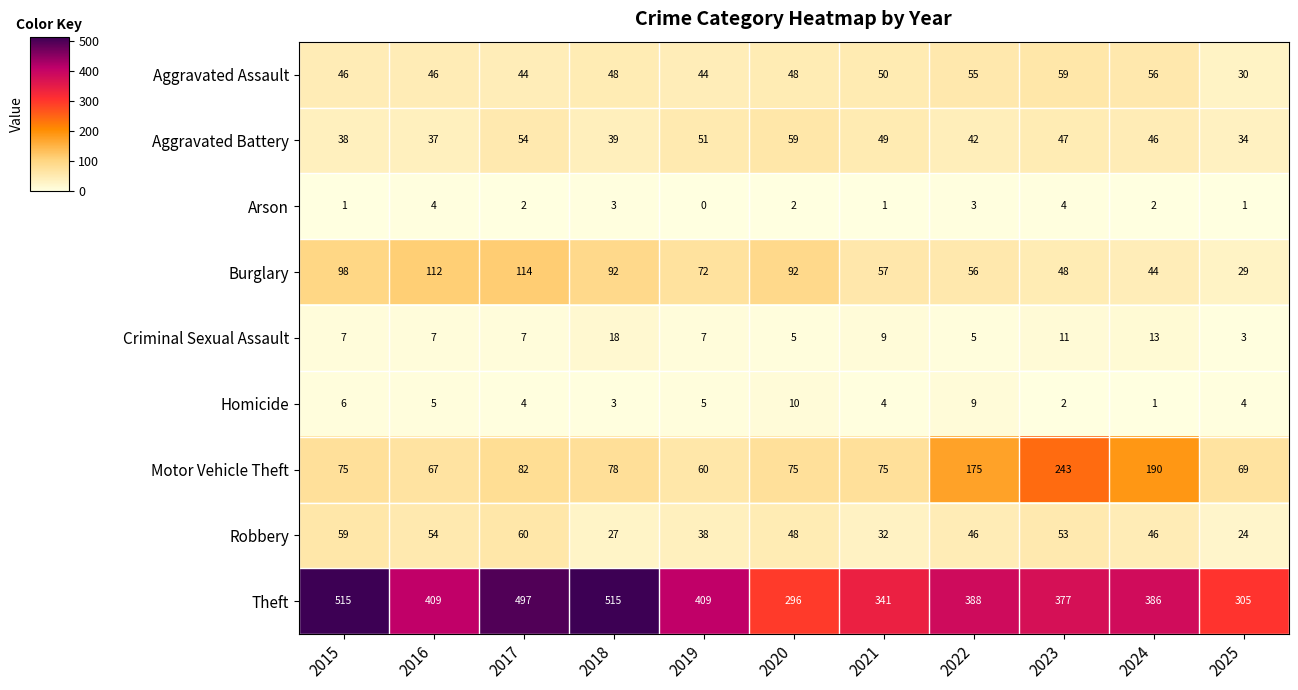

At which category is the sum across all series the highest?

2017